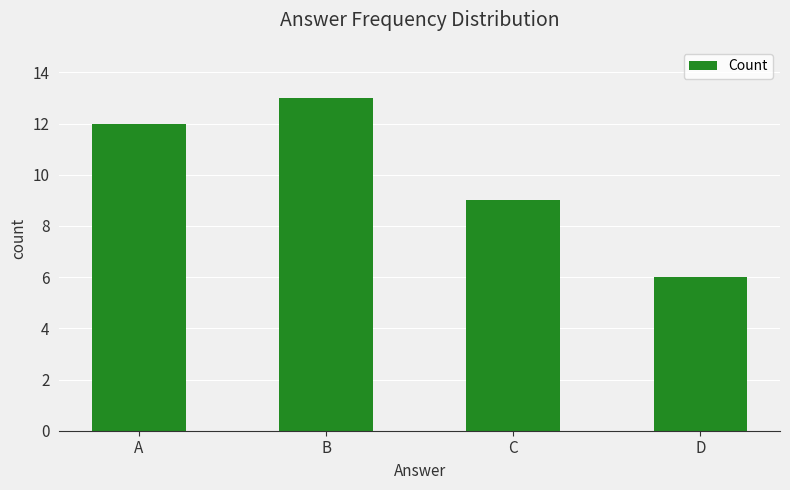

What is the change in value from A to C?

-3